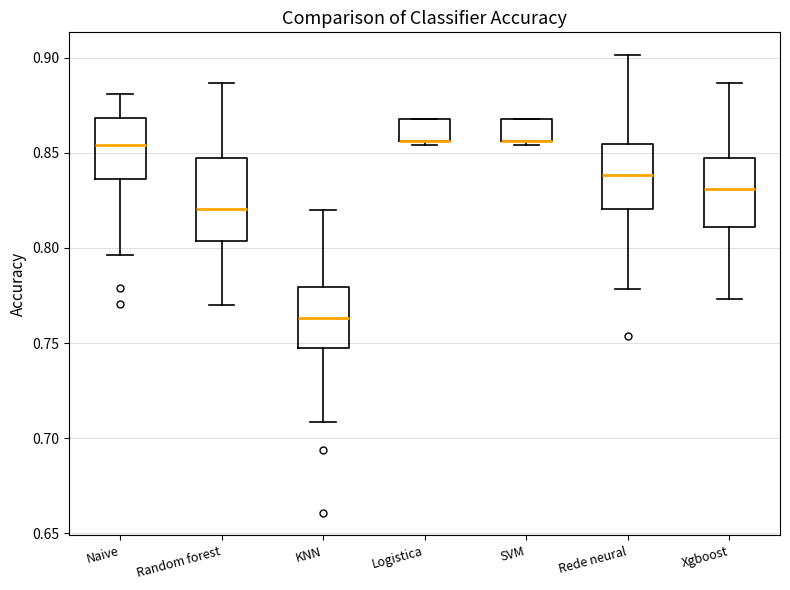

Reading left to right, read every box against the y-axis: the position of its median line, the range the box covers, and the ends of its whiskers. The values are not printed on the chart, so give them approximately, as read against the axis.

Naive: median 0.855, box 0.835 to 0.870, whiskers 0.795 to 0.880
Random forest: median 0.820, box 0.805 to 0.845, whiskers 0.770 to 0.885
KNN: median 0.765, box 0.745 to 0.780, whiskers 0.710 to 0.820
Logistica: median 0.855 (drawn on the box's lower edge), box 0.855 to 0.870, whiskers 0.855 (just below the box's lower edge) to 0.870
SVM: median 0.855 (drawn on the box's lower edge), box 0.855 to 0.870, whiskers 0.855 (just below the box's lower edge) to 0.870
Rede neural: median 0.840, box 0.820 to 0.855, whiskers 0.780 to 0.900
Xgboost: median 0.830, box 0.810 to 0.845, whiskers 0.775 to 0.885